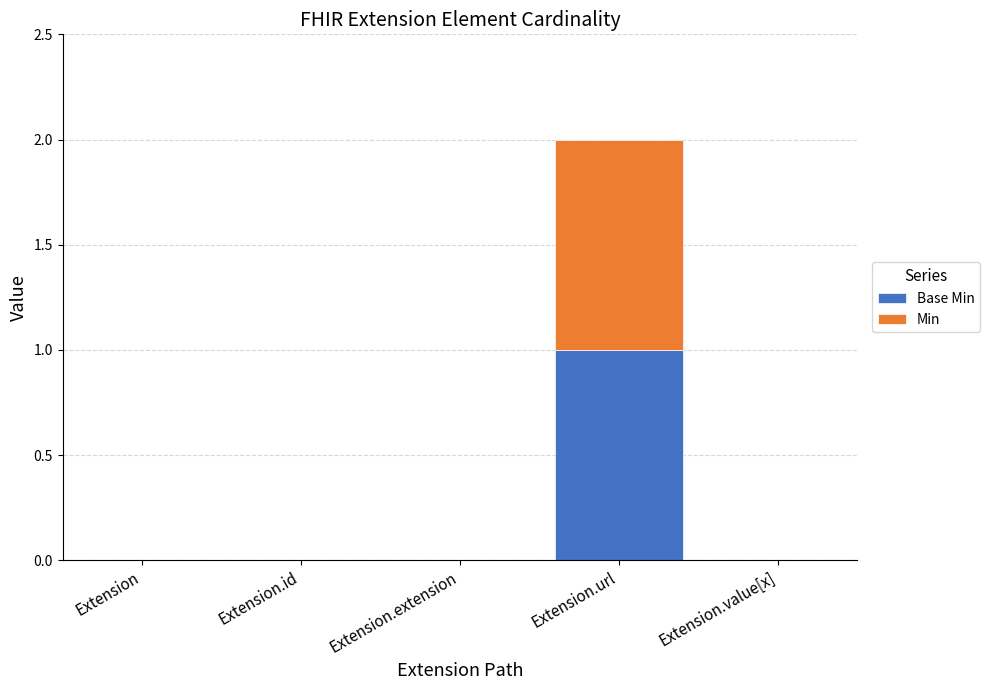

How many data points does each series have?

5